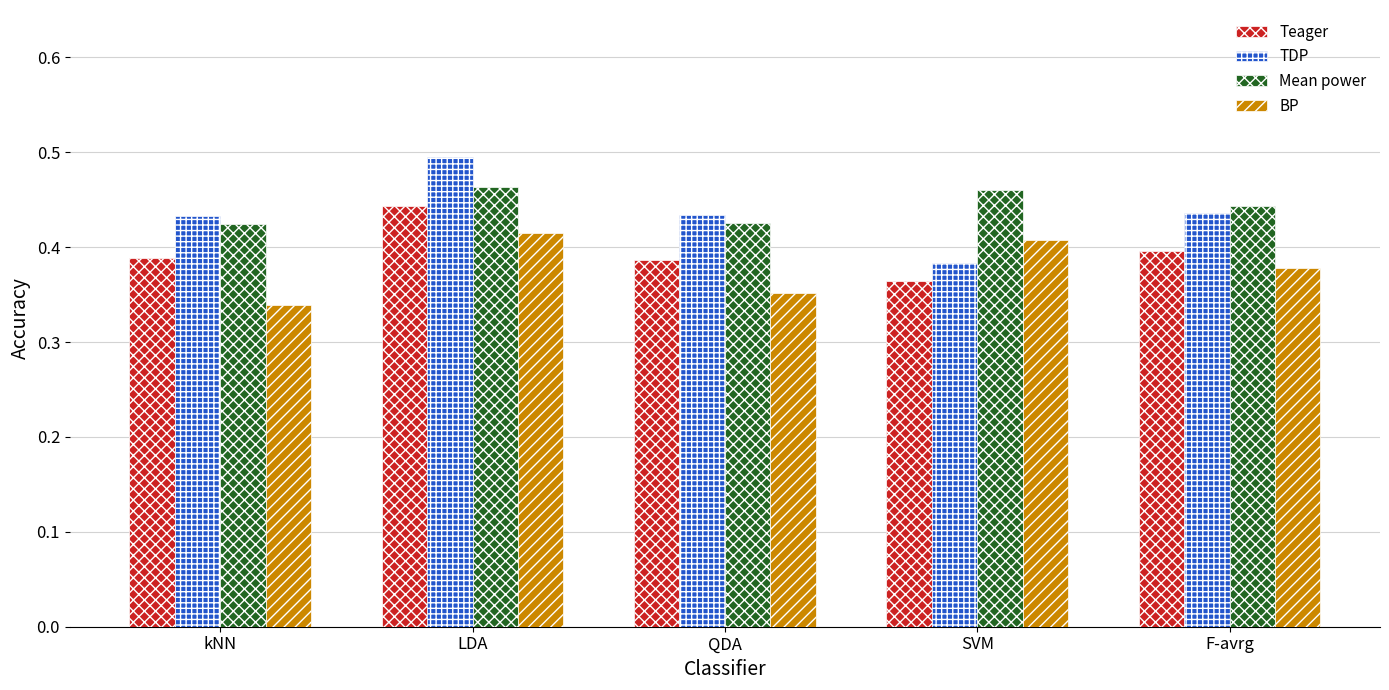

Is it true that Mean power equals 0.6 at F-avrg?

False